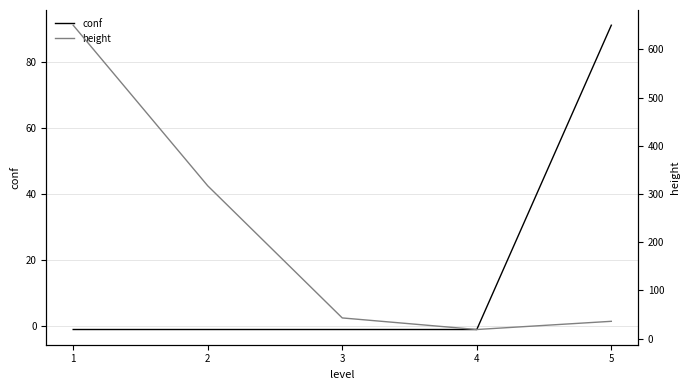

Is this an area chart (filled region under the line)?

No